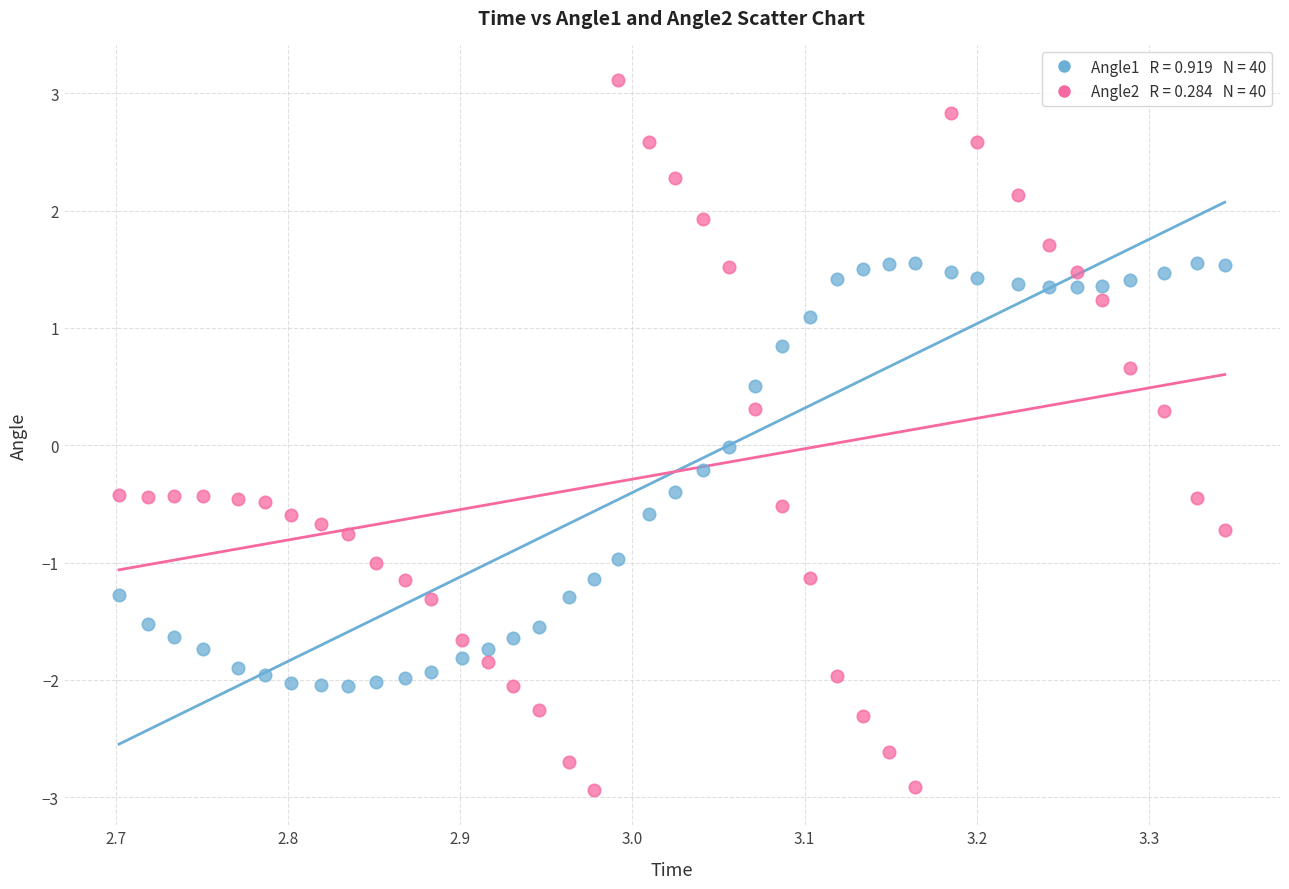

Across all data points, what is the range of X values (max minus min)?

0.6